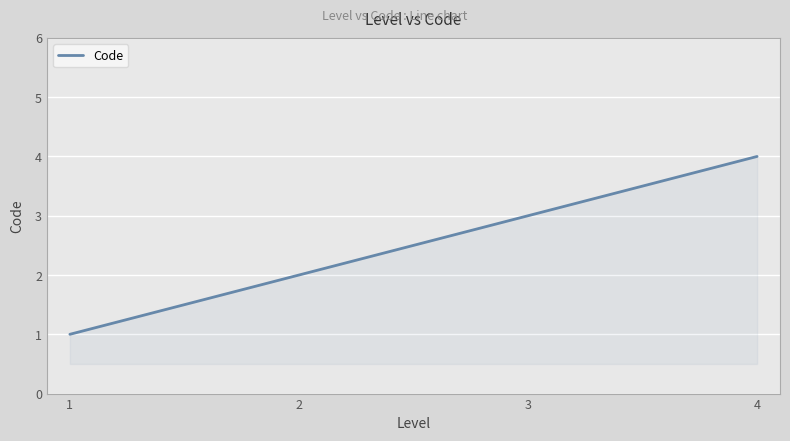

How many values are between 2 and 4?

3